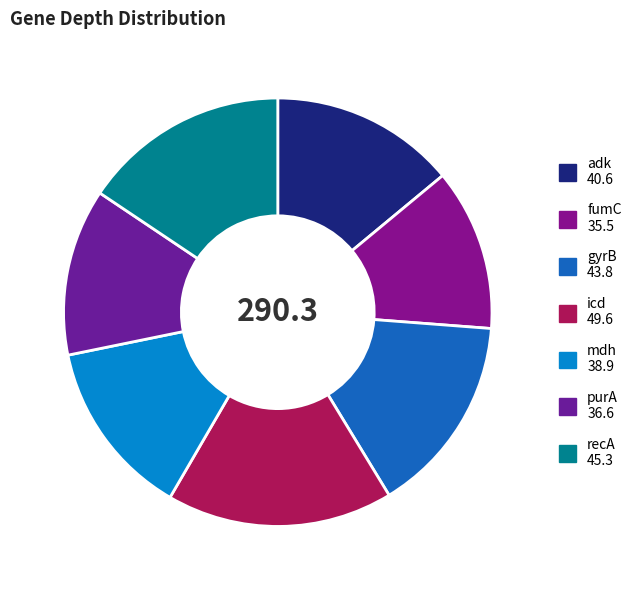

What portion of the pie excludes adk?

86.0%